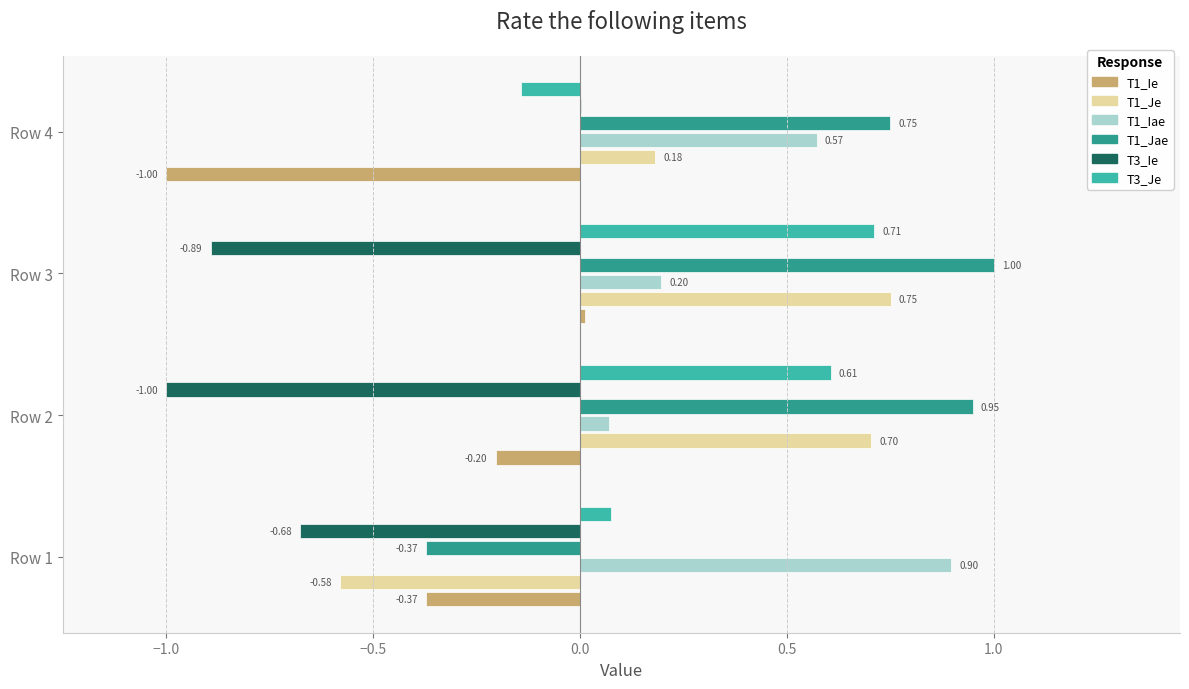

What is the total value across all series at Row 4?

0.4